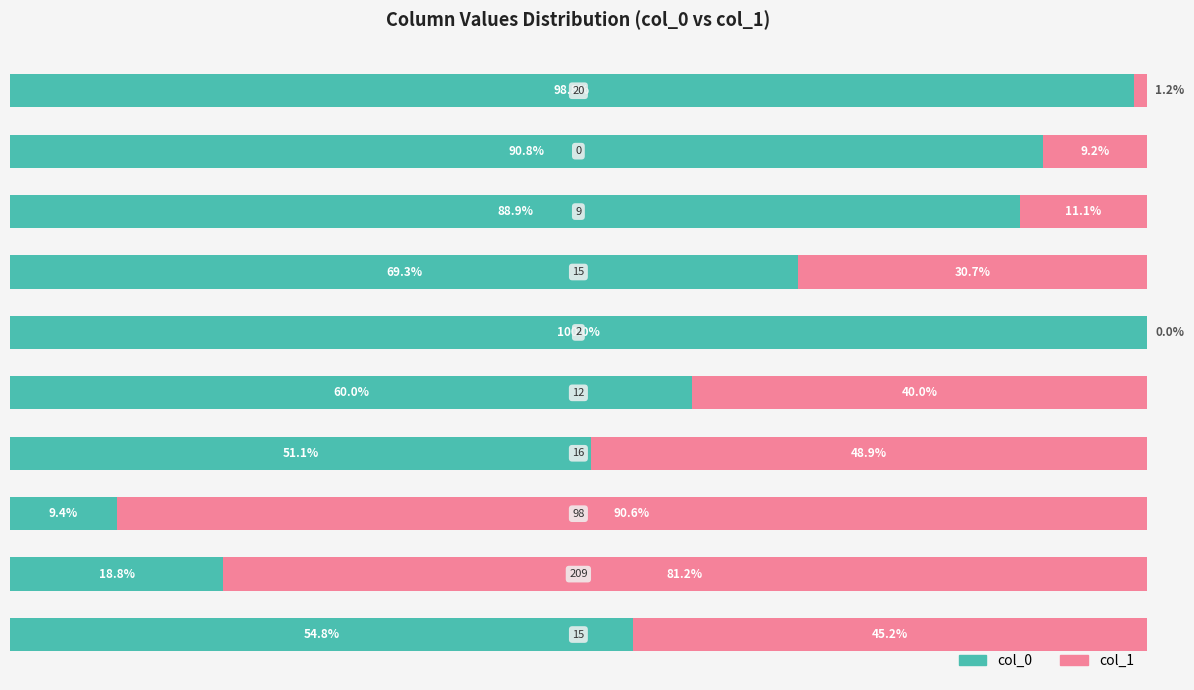

What are all the series names shown in the legend?

col_0, col_1